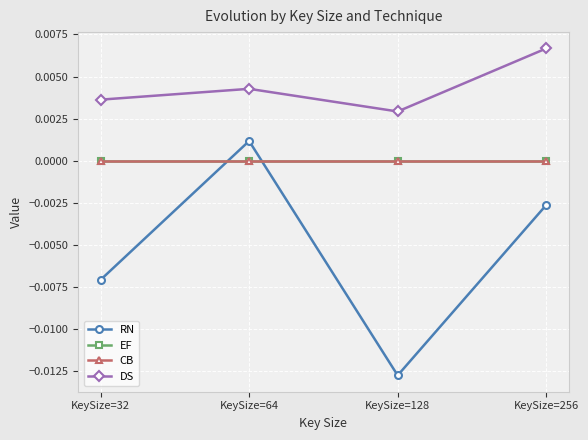

Is this an area chart (filled region under the line)?

No